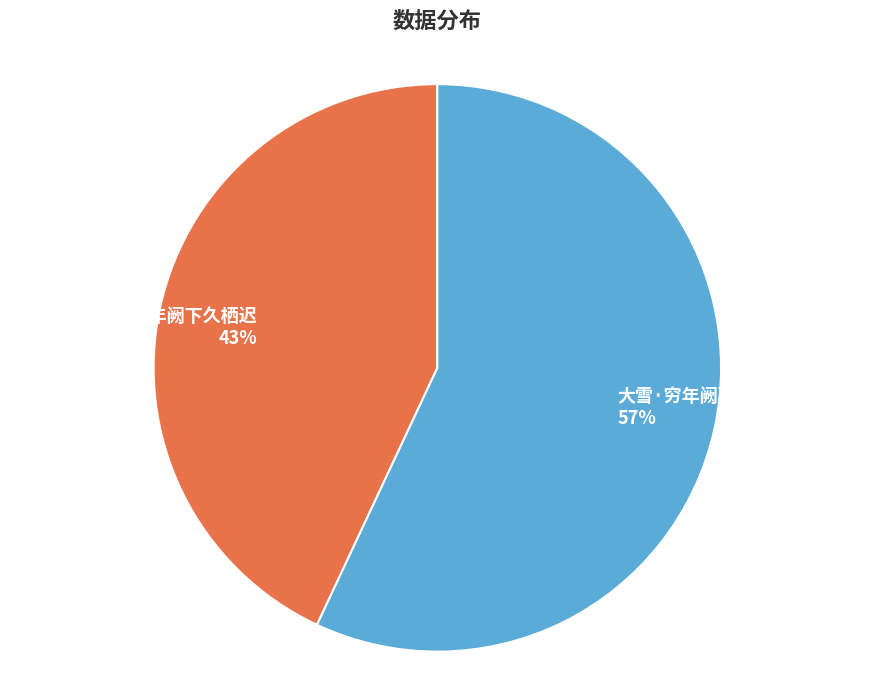

True or false: 挽季行可·当年阙下久栖迟 accounts for 43% of the total.

True